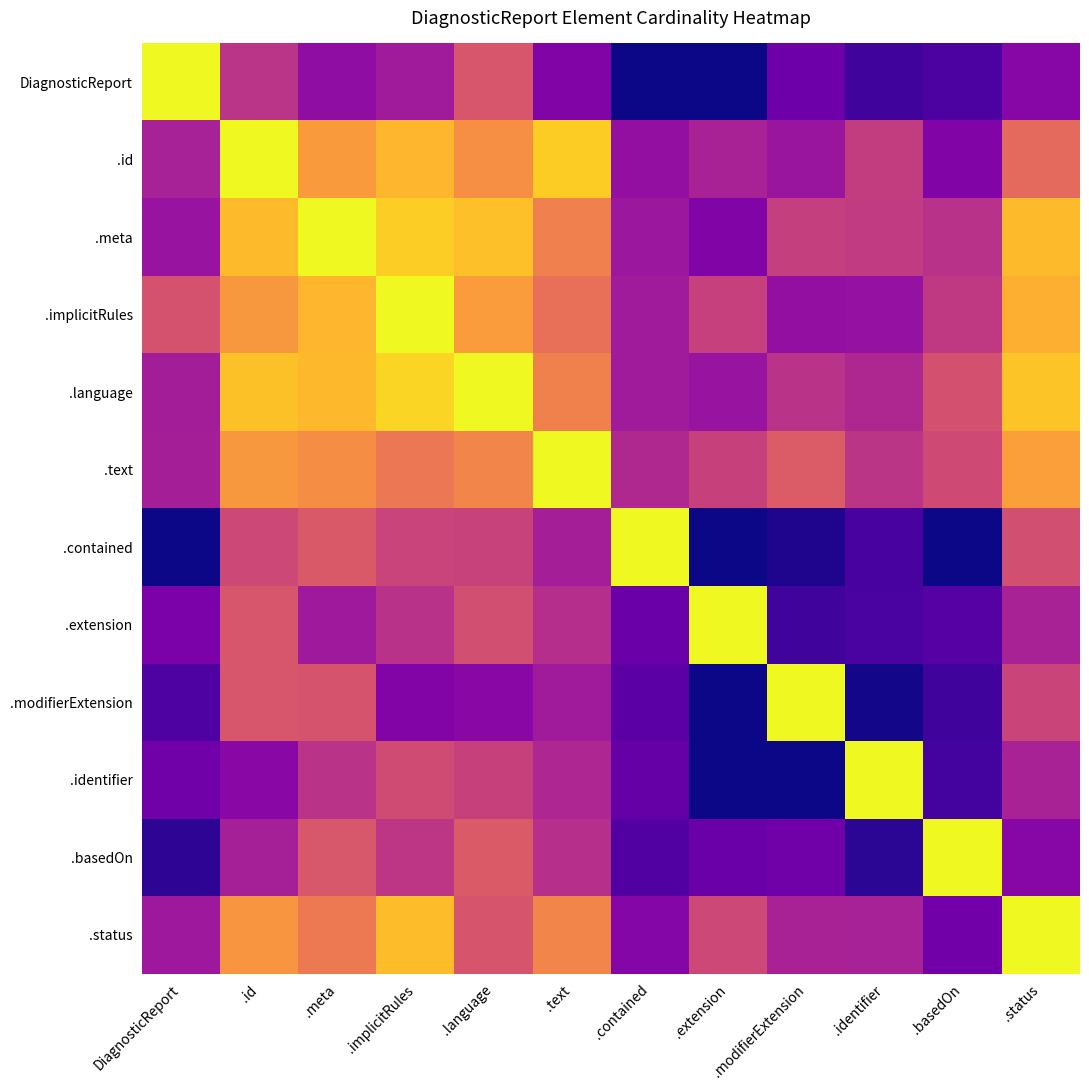

How many values in .identifier are above zero?

11